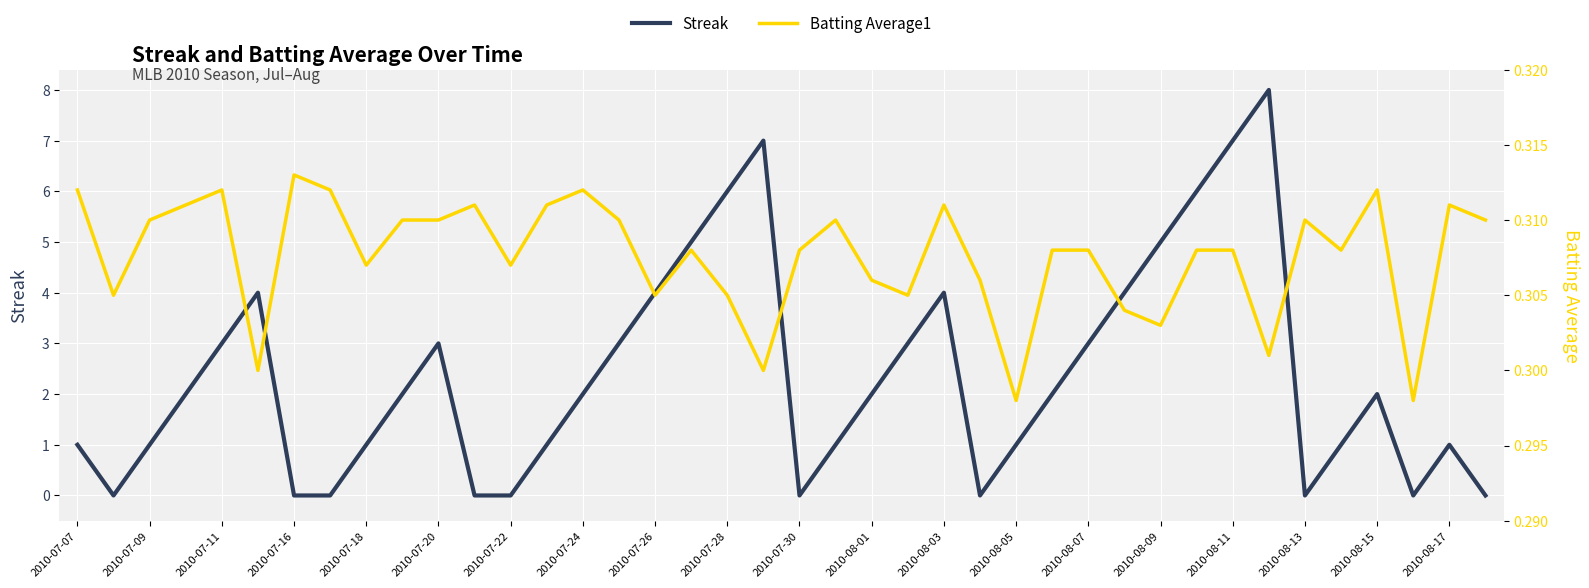

Rank the series by their average value, from highest to lowest.

Streak, Batting Average1